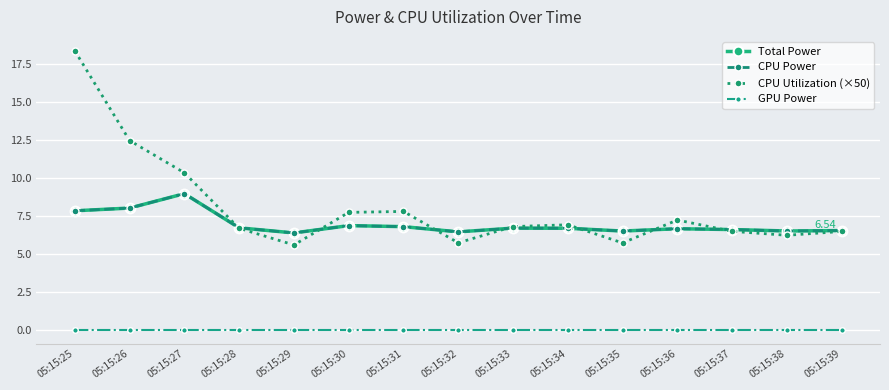

What is the value of the CPU Power point at the 12th from the left?

6.7